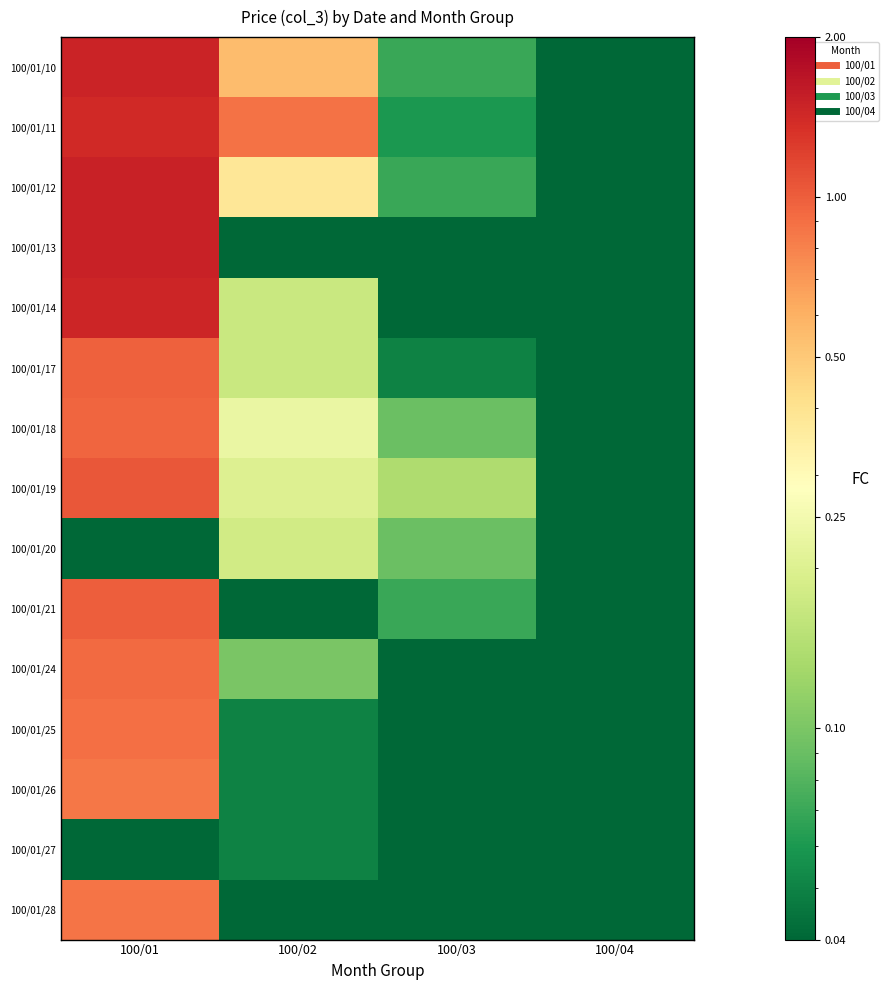

At which category is the sum across all series the highest?

100/01